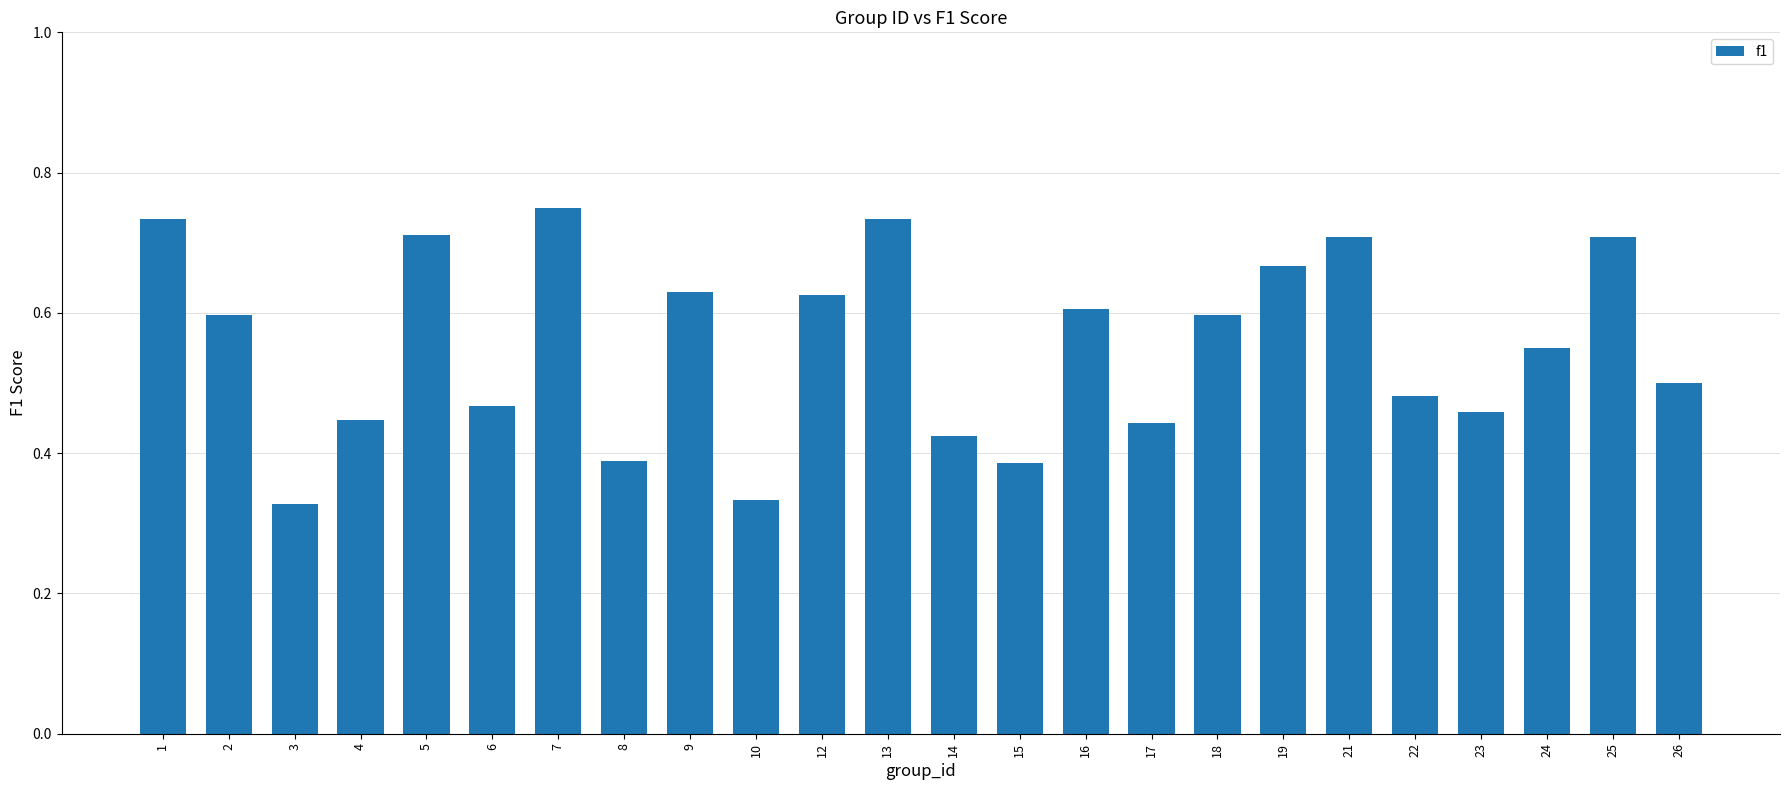

True or false: the data shows 0.2 at 12.

False